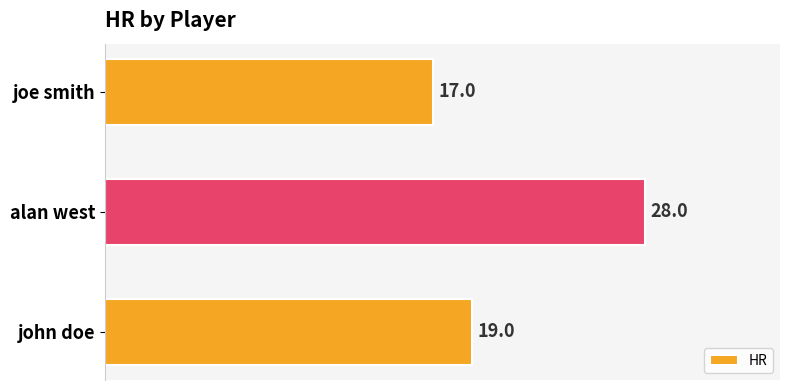

Is it true that the value at joe smith is 24?

False